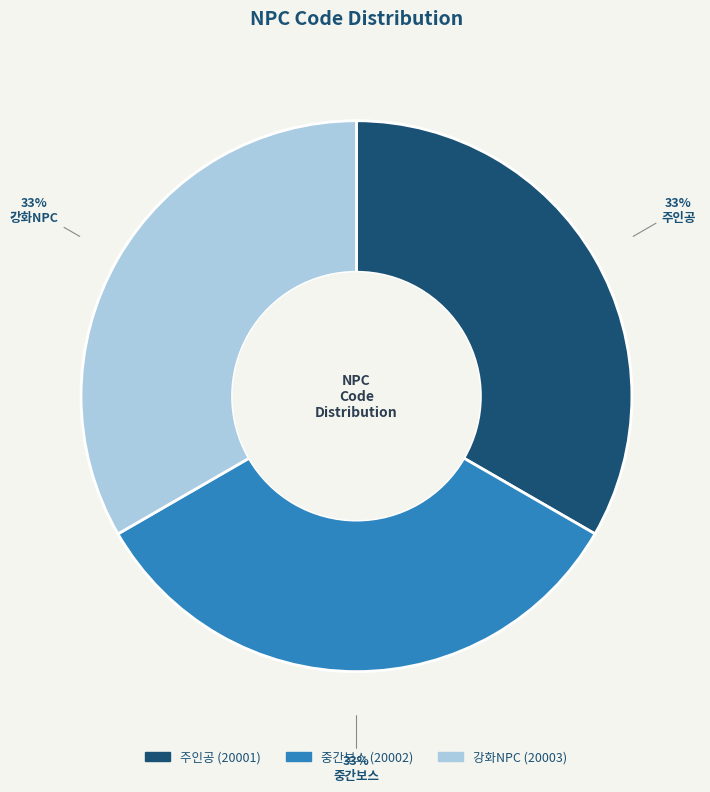

How many slices are in this pie chart?

3